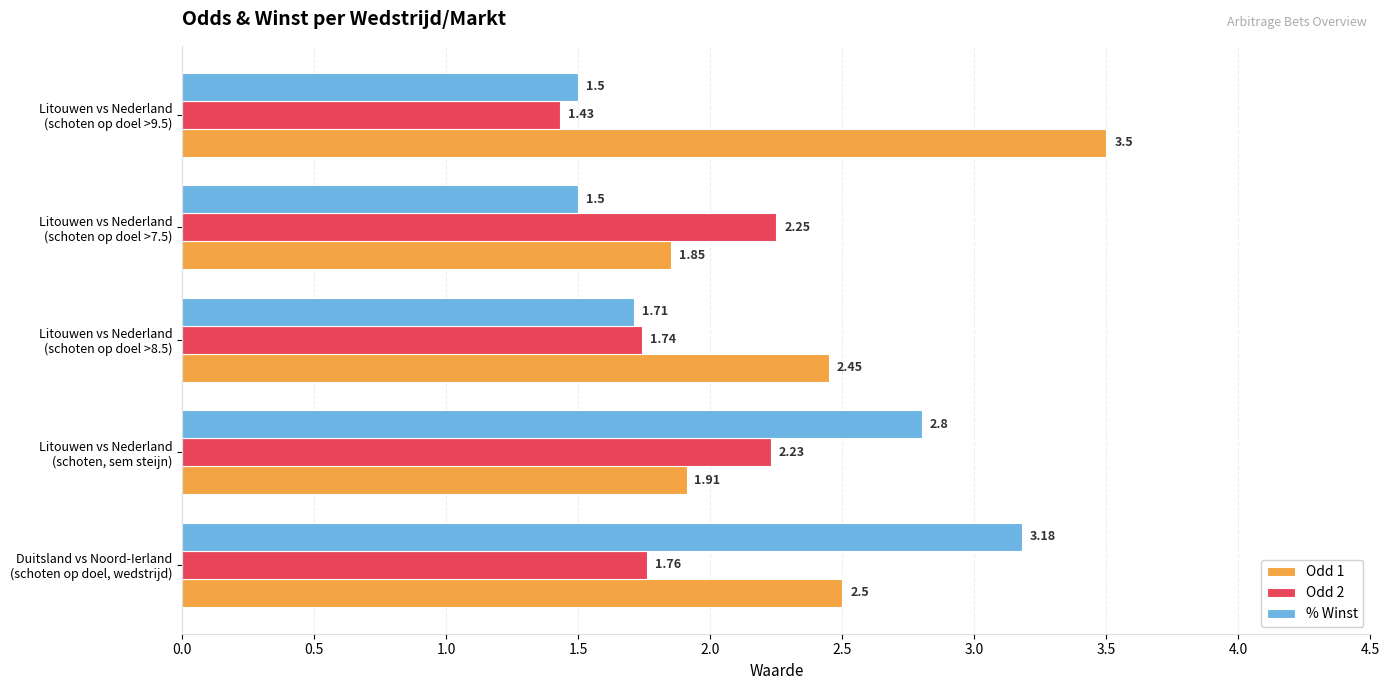

What are all the series names shown in the legend?

Odd 1, Odd 2, % Winst